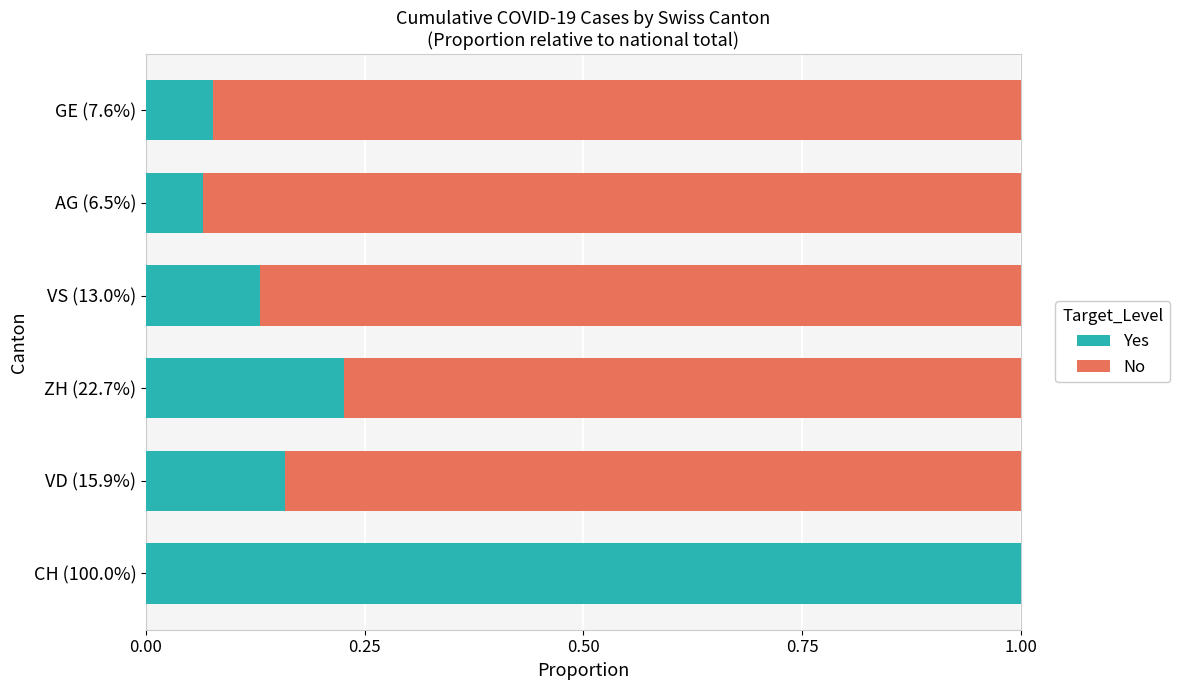

What is the total value across all series at ZH (22.7%)?

1.0